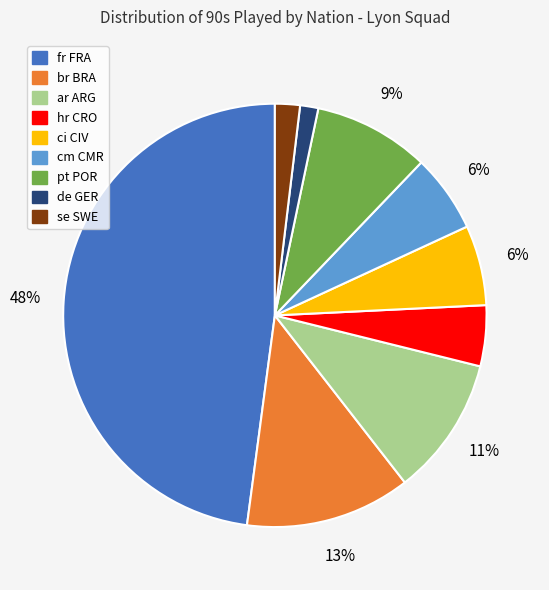

To the nearest percent, what is the difference between the largest and smallest slice percentages?

47%